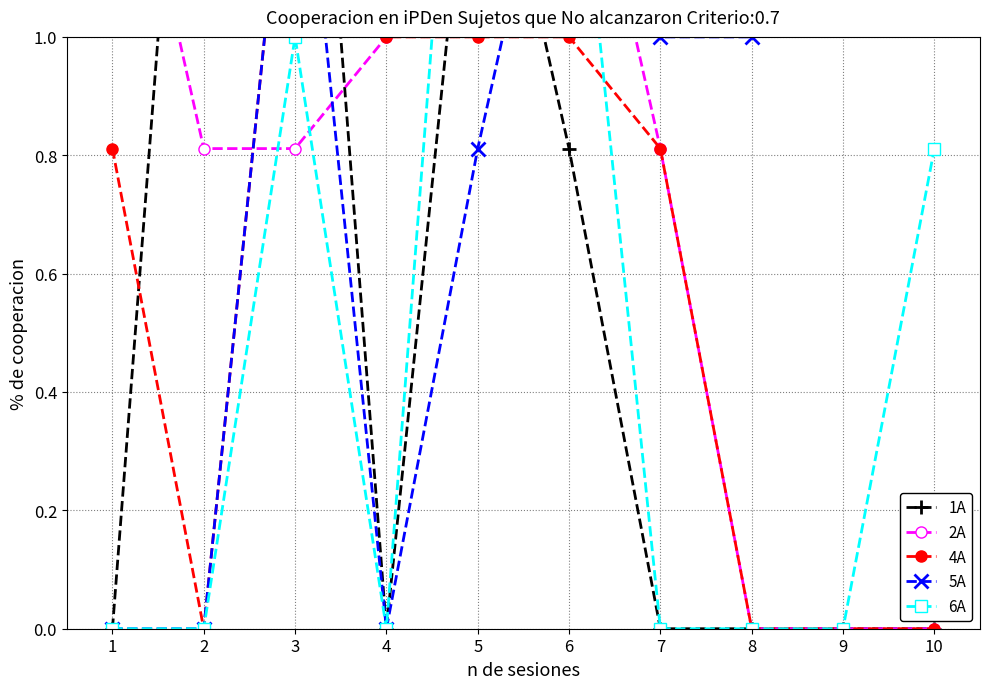

What is the sum of the 2A values at 5 and 1?

3.0